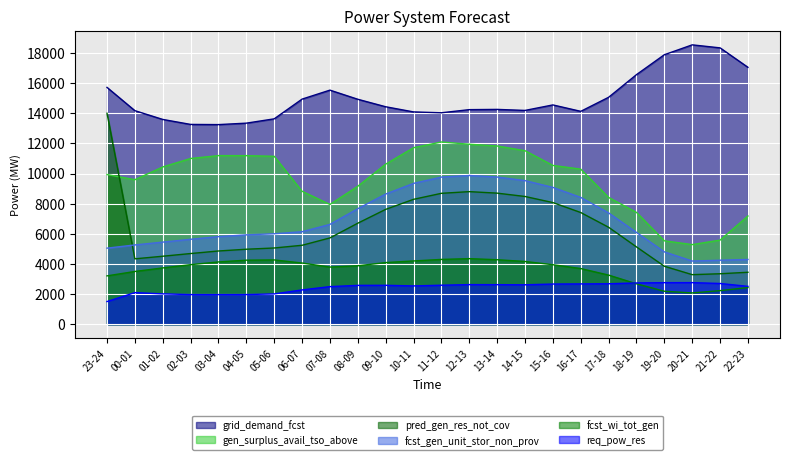

At which category is the sum across all series the highest?

12-13